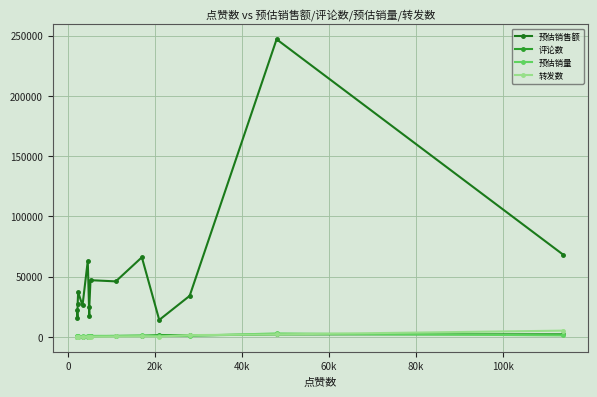

How many series are shown in this chart?

4